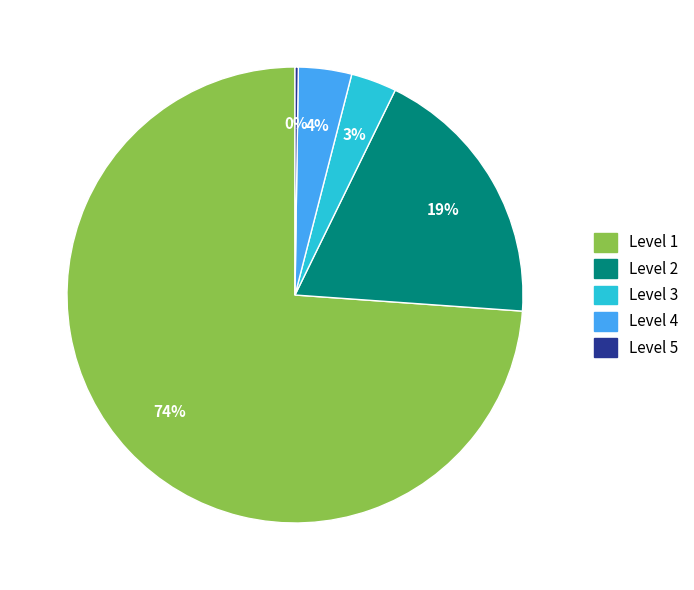

Is there any slice that represents more than half of the pie?

Yes